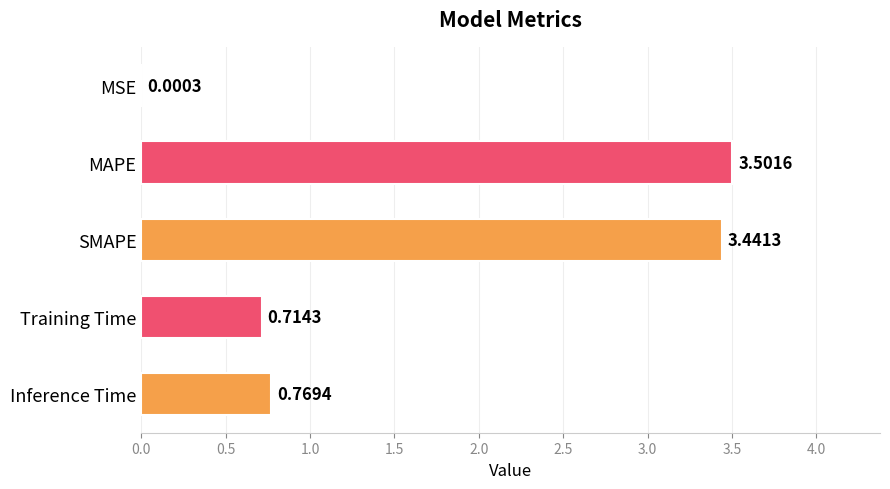

What is the change in value from SMAPE to Inference Time?

-2.7